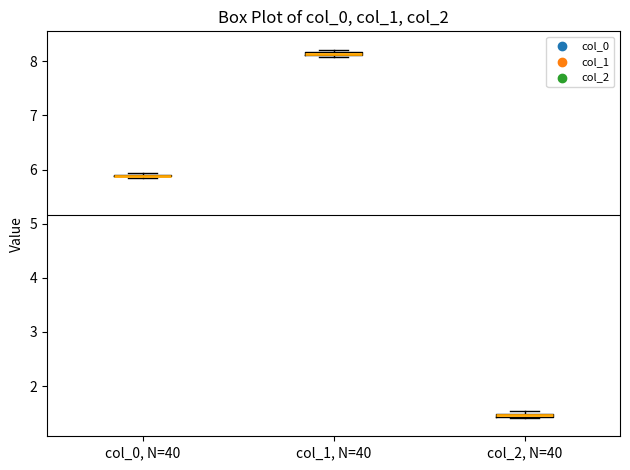

Where is the lower edge of the box for col_2, N=40 on the y-axis? The values are not printed on the chart, so give them approximately, as read against the axis.

1.4